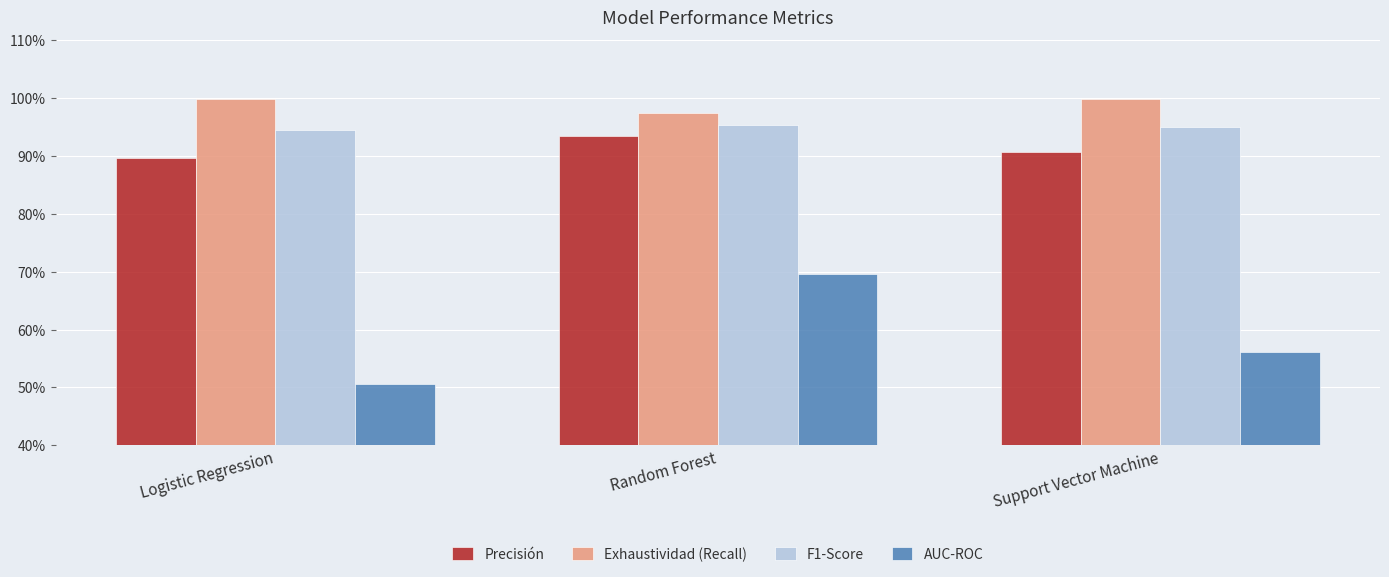

What is the greatest value displayed?

1.0